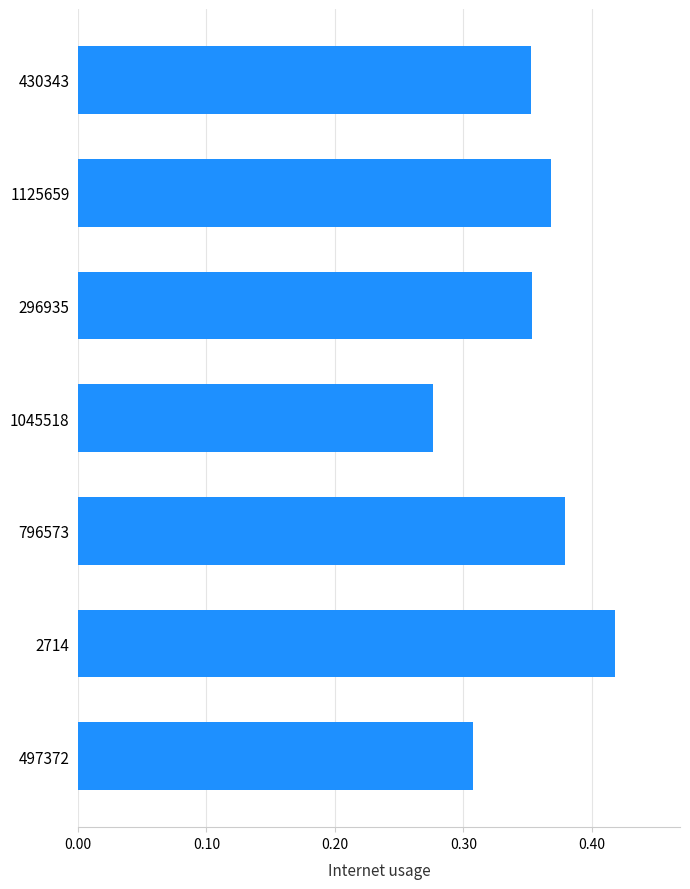

What is the label of the 7th bar from the bottom?

430343